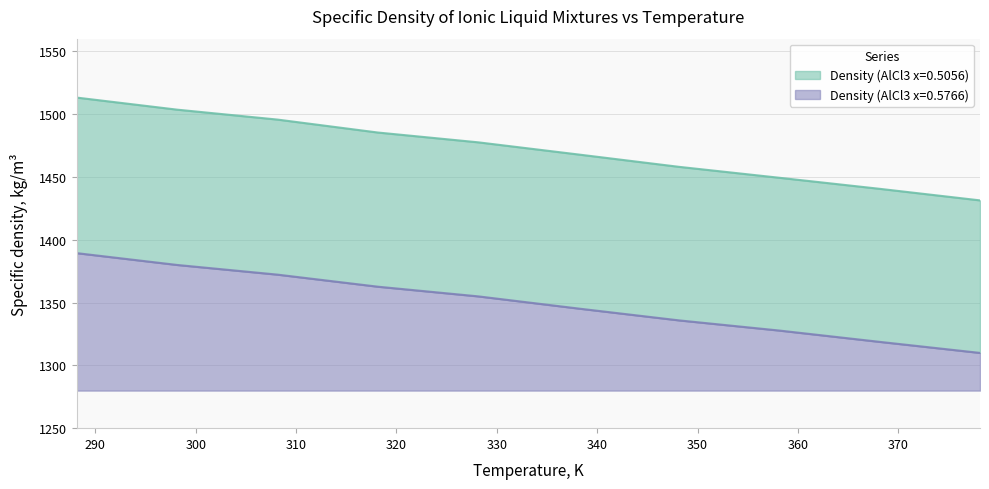

What position from the right is 368.15?

2